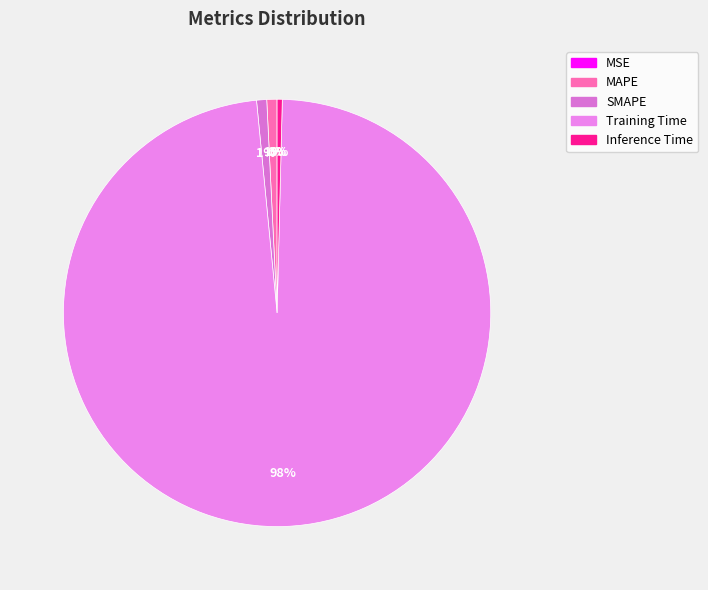

Which category accounts for the majority?

Training Time